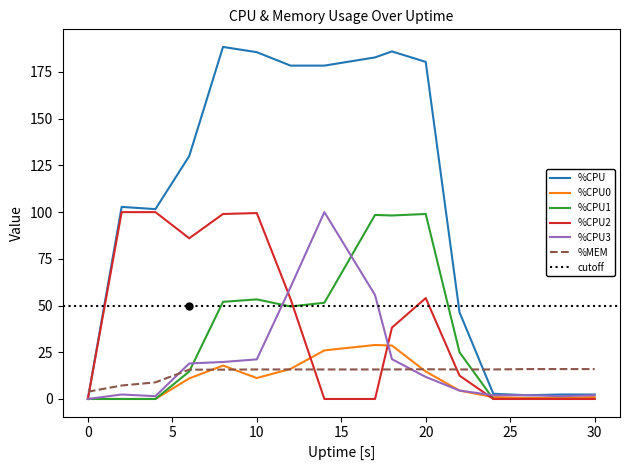

The %CPU series shows 46.4 at 22. True or false?

True